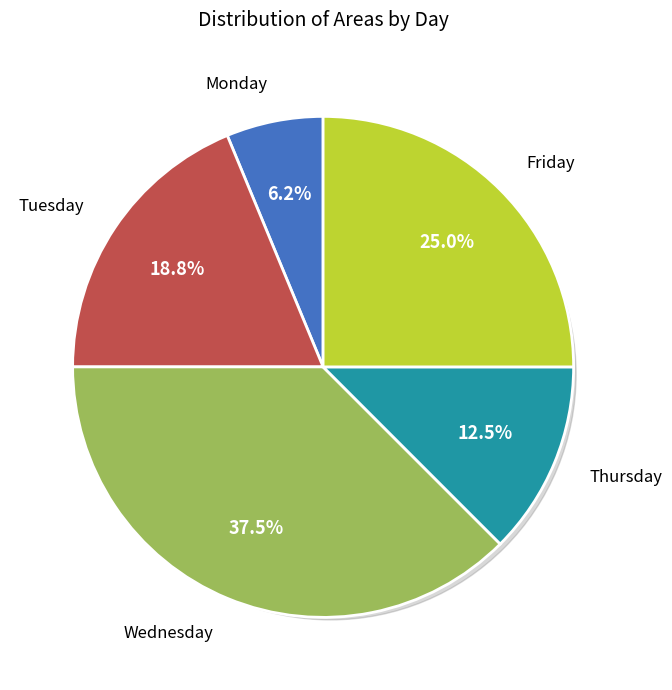

Which category has the smallest portion of the pie?

Monday